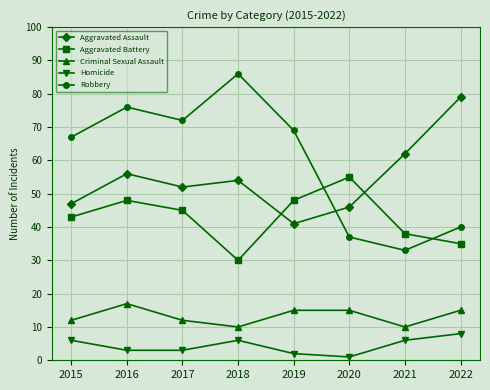

What is the difference between the maximum and minimum values in the Homicide series?

7